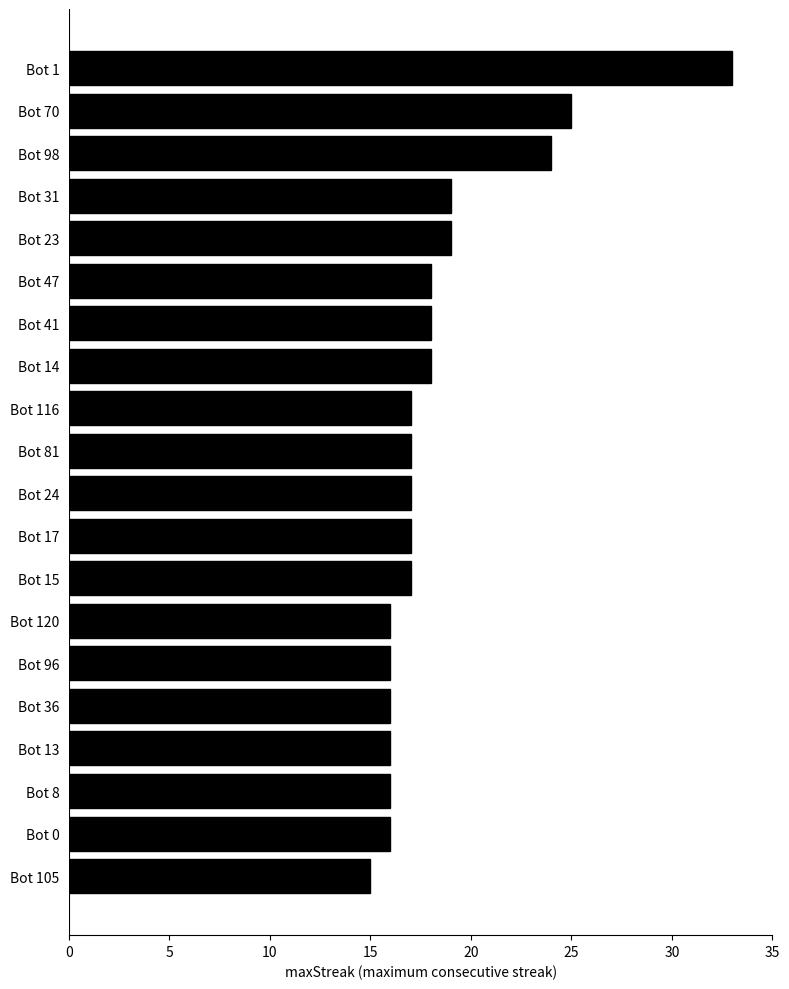

Which label corresponds to the largest value in the chart?

Bot 1